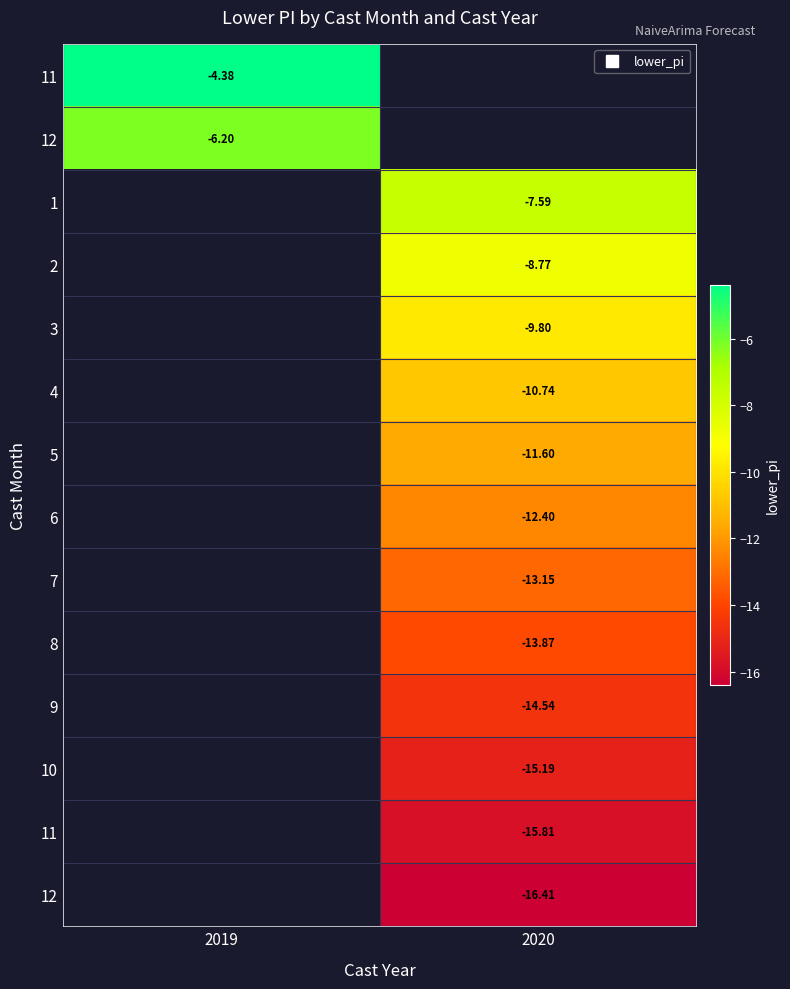

What is the greatest value displayed?

-4.4